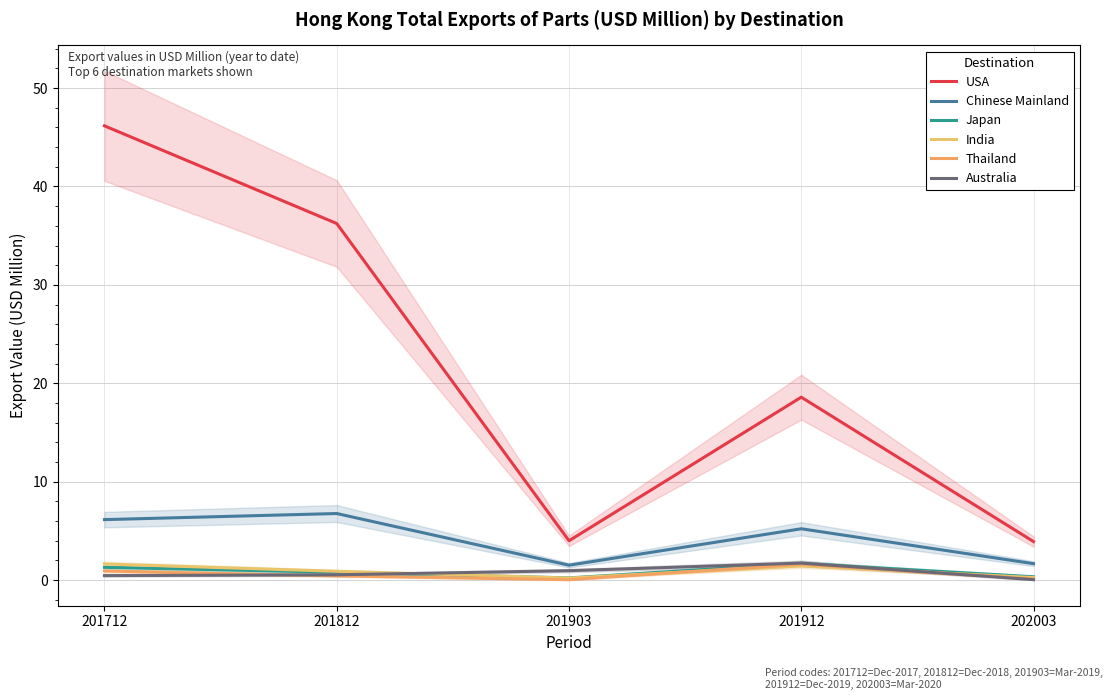

What is the difference between the maximum and minimum values in the Japan series?

1.5